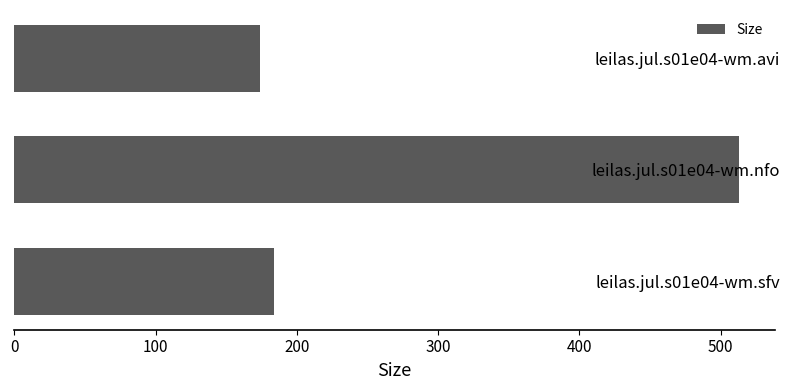

Are the bars horizontal?

Yes